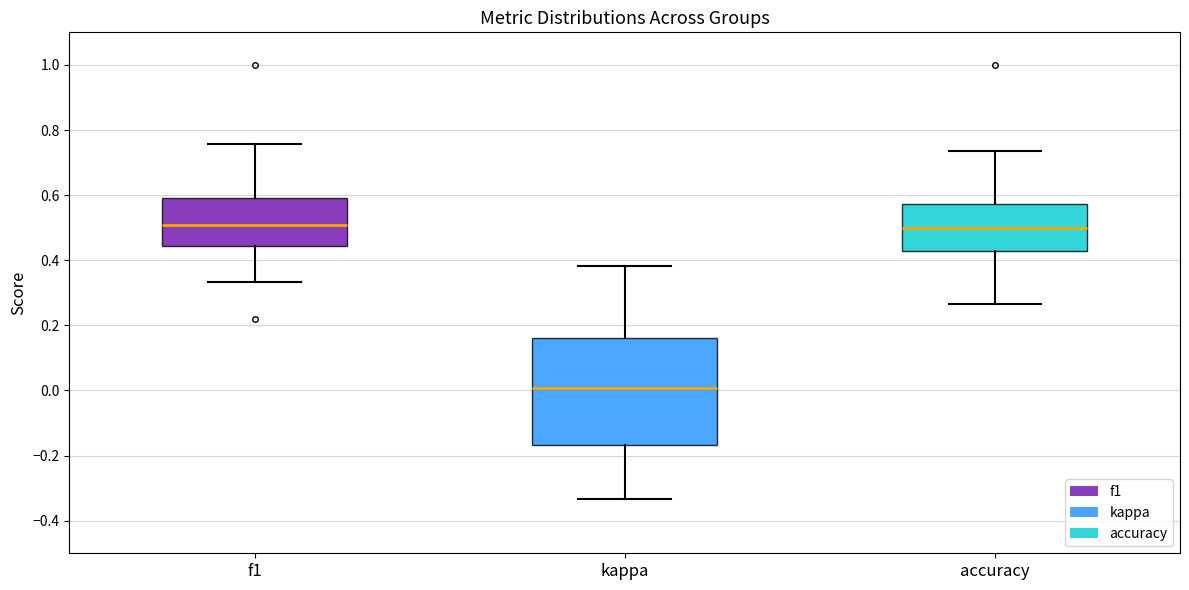

Reading left to right, transcribe this box plot: for each box, give where its median line is, the range the box spans, and where its two whiskers end, as read against the y-axis. The values are not printed on the chart, so give them approximately, as read against the axis.

f1: median 0.50, box 0.44 to 0.60, whiskers 0.34 to 0.76
kappa: median 0.00, box -0.16 to 0.16, whiskers -0.34 to 0.38
accuracy: median 0.50, box 0.42 to 0.58, whiskers 0.26 to 0.74